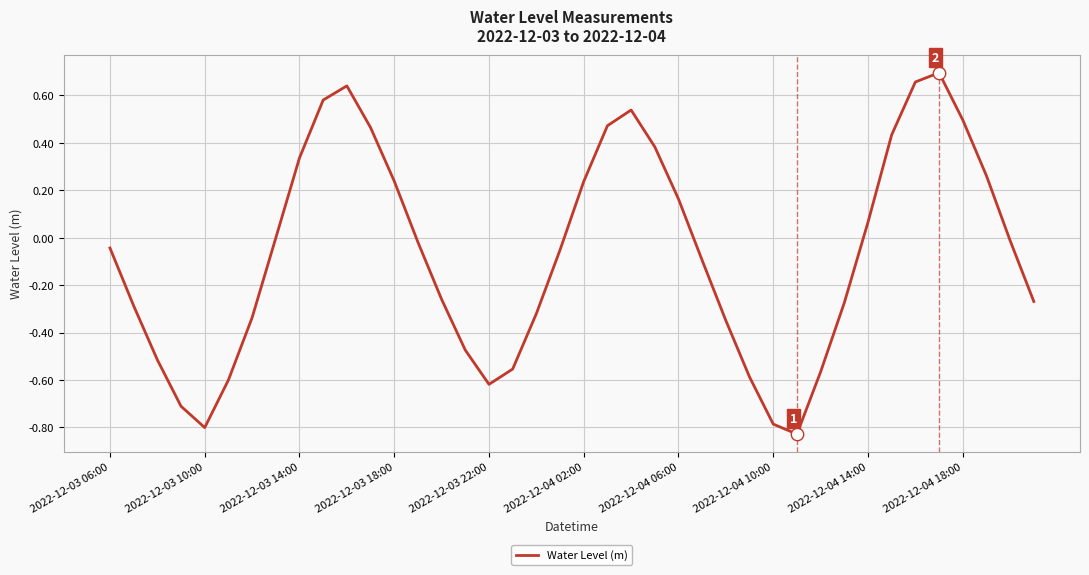

What is the difference between the maximum and minimum values?

1.5